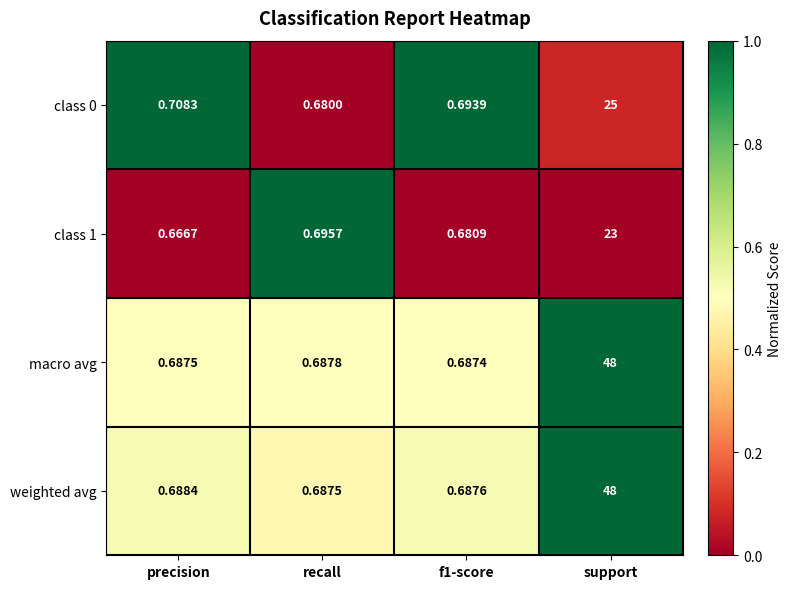

Which series has the largest total across all categories?

weighted avg